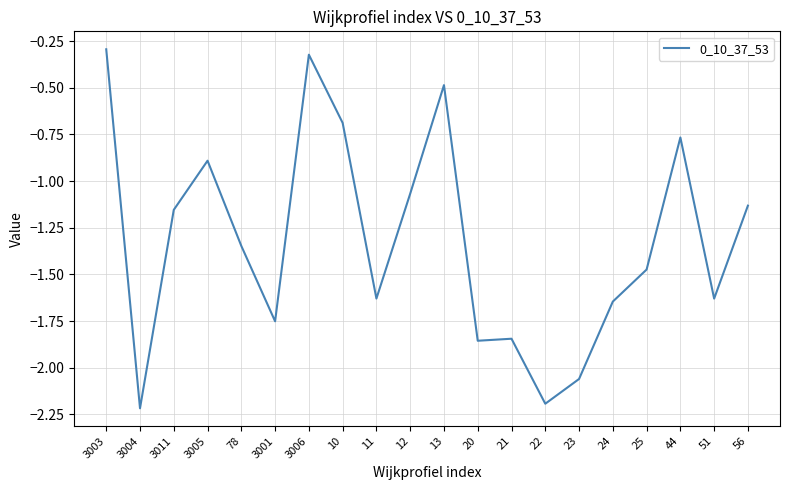

Does the chart have visible grid lines?

Yes